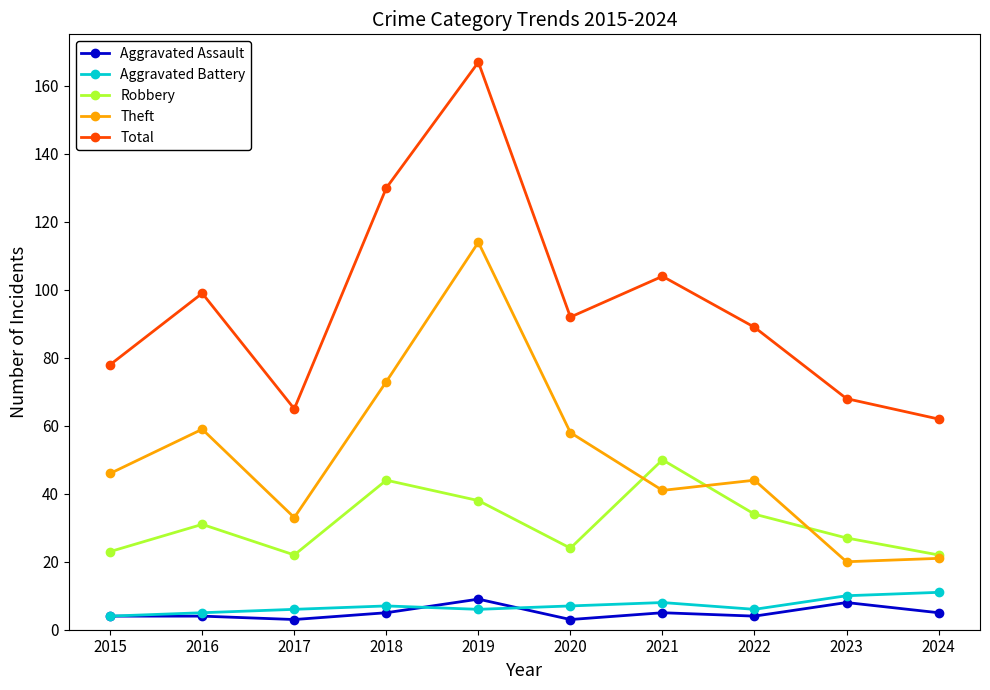

Is this an area chart (filled region under the line)?

No